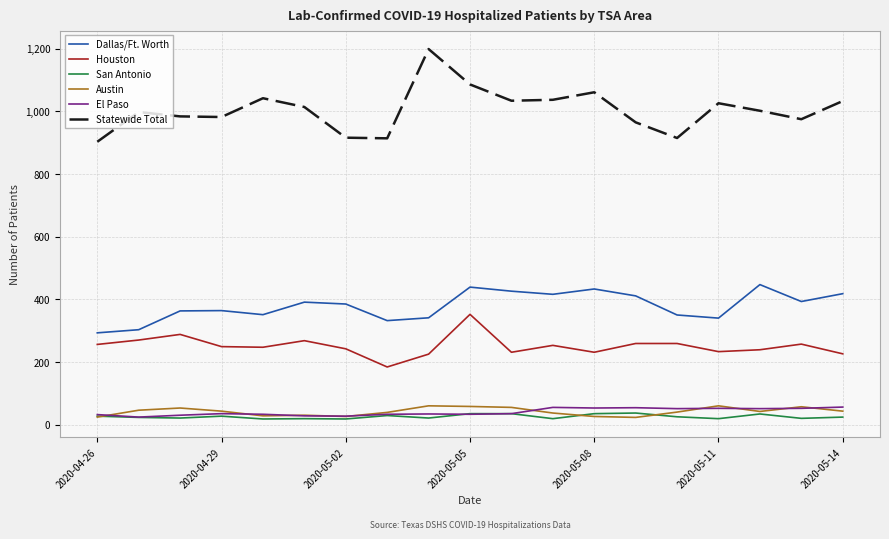

True or false: Statewide Total has more than 2 interior local peaks.

True